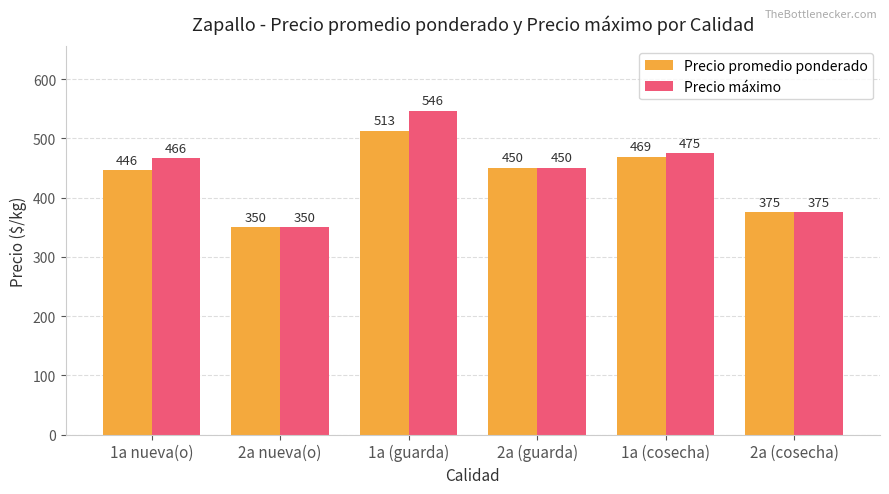

What is the minimum value shown in the chart?

350